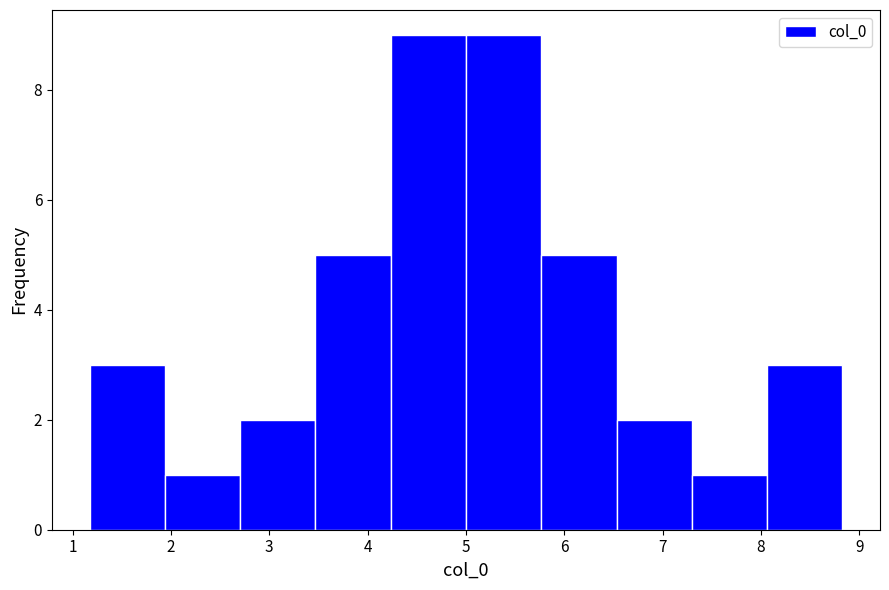

Reading left to right, transcribe this chart: for each bar, give the range it covers on the x-axis and its height. Neither the bar edges nor the heights are printed on the chart, so give them approximately, as read against the axes.

1.2 to 1.9: 3
1.9 to 2.7: 1
2.7 to 3.5: 2
3.5 to 4.2: 5
4.2 to 5.0: 9
5.0 to 5.8: 9
5.8 to 6.5: 5
6.5 to 7.3: 2
7.3 to 8.1: 1
8.1 to 8.8: 3